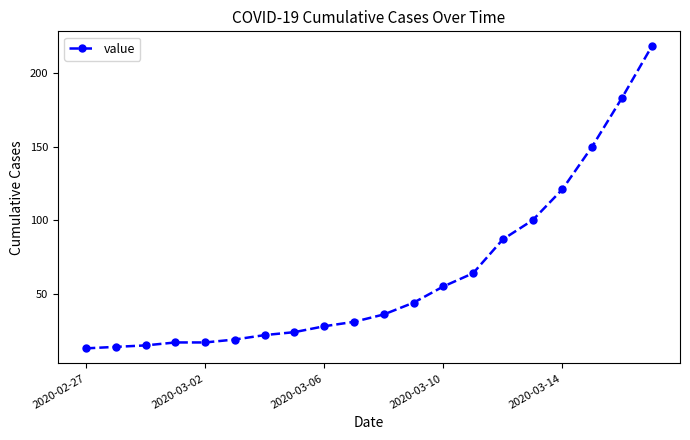

What is the greatest value displayed?

218